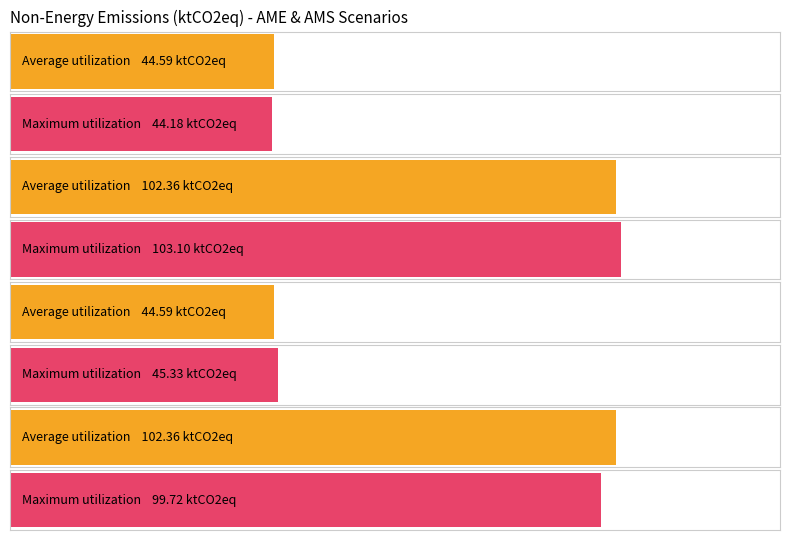

At how many categories does at least one series exceed 83?

2